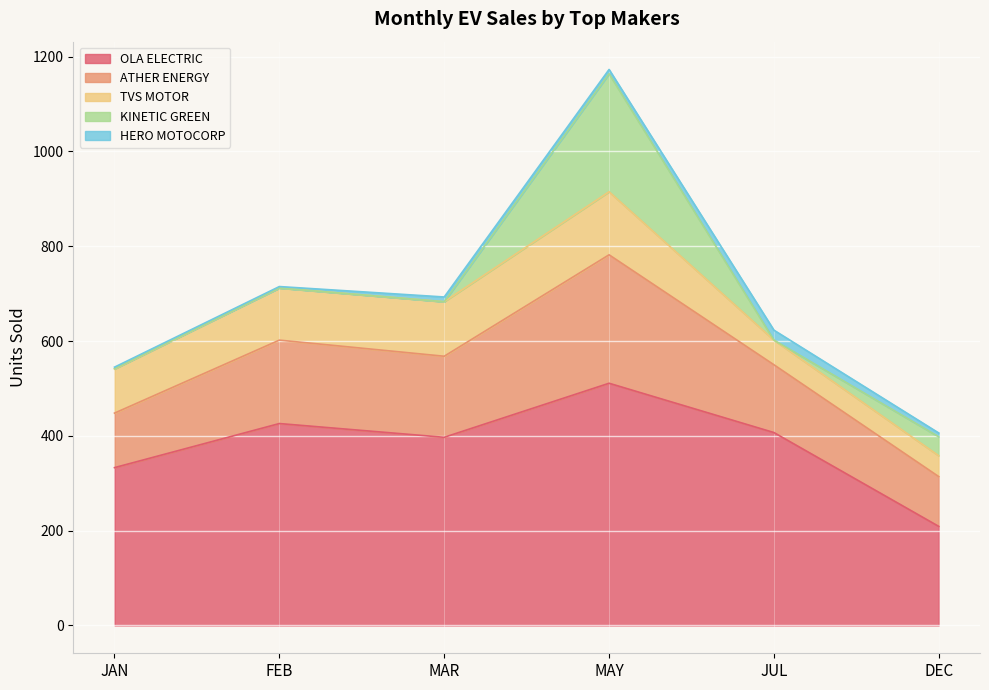

Count the number of data series in this chart.

5